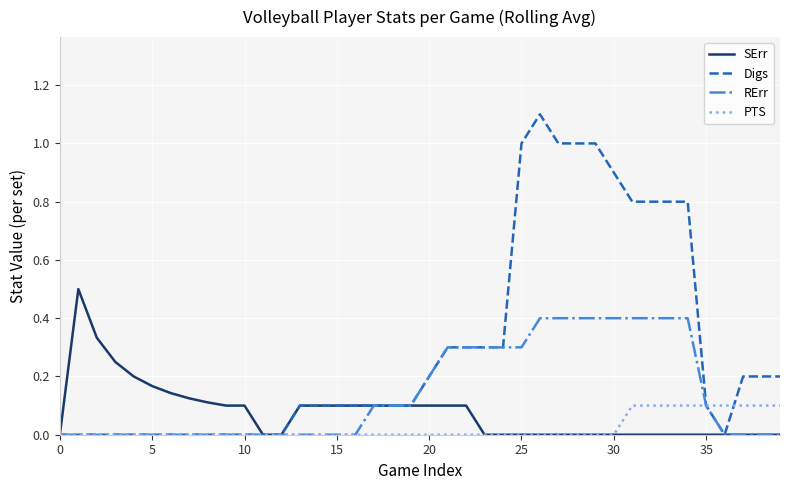

Is this an area chart (filled region under the line)?

No